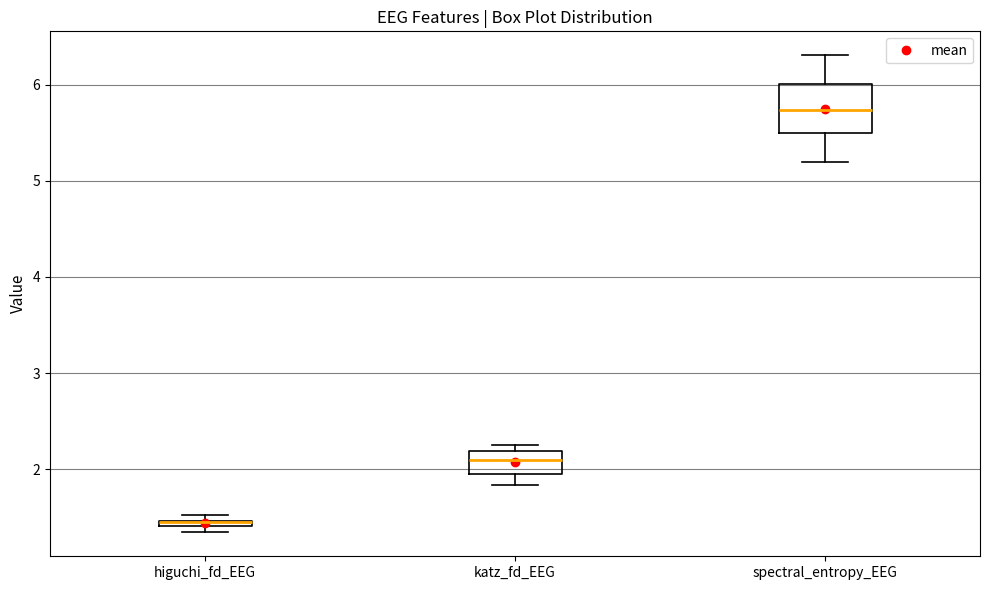

Where is the upper edge of the box for higuchi_fd_EEG on the y-axis? The values are not printed on the chart, so give them approximately, as read against the axis.

1.5